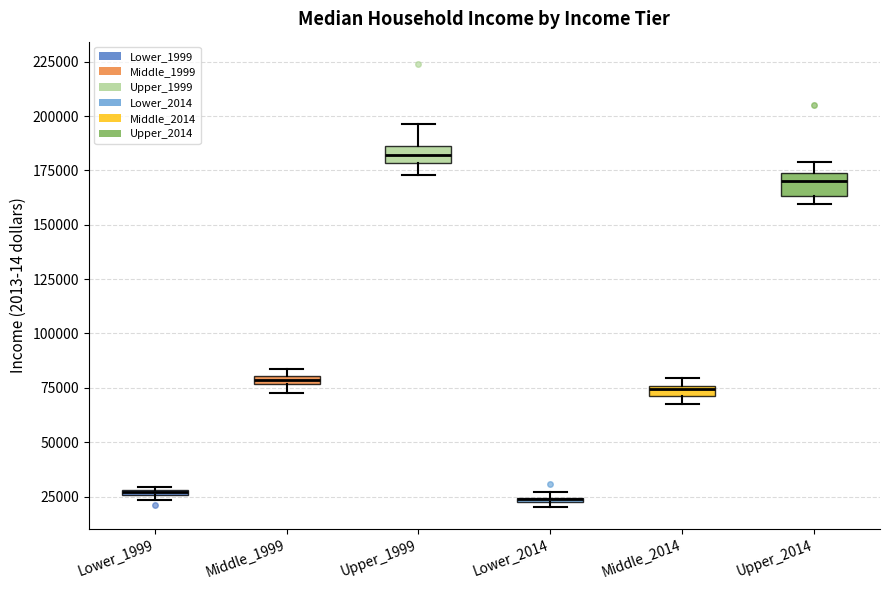

Where does the median line of the box for Upper_2014 sit on the y-axis? The values are not printed on the chart, so give them approximately, as read against the axis.

170000